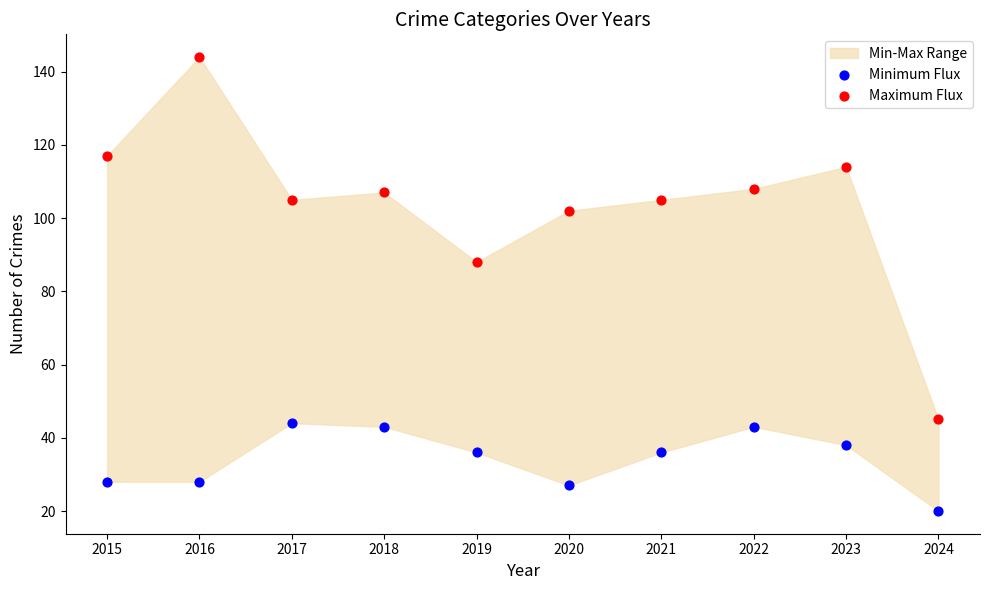

Across all series, what Y value is closest to 82?

88